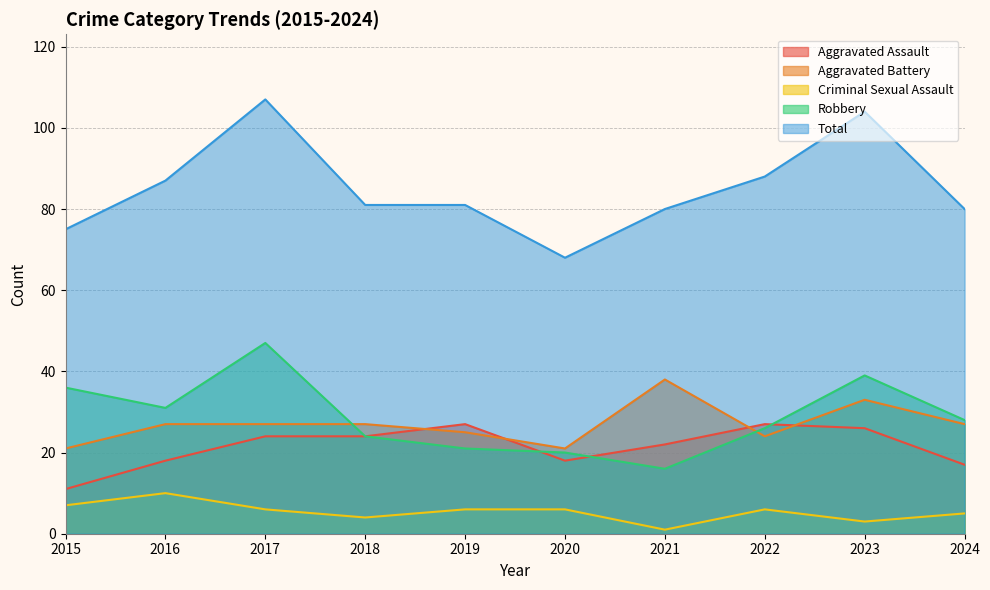

What is the value of the Robbery point at the 5th from the left?

21